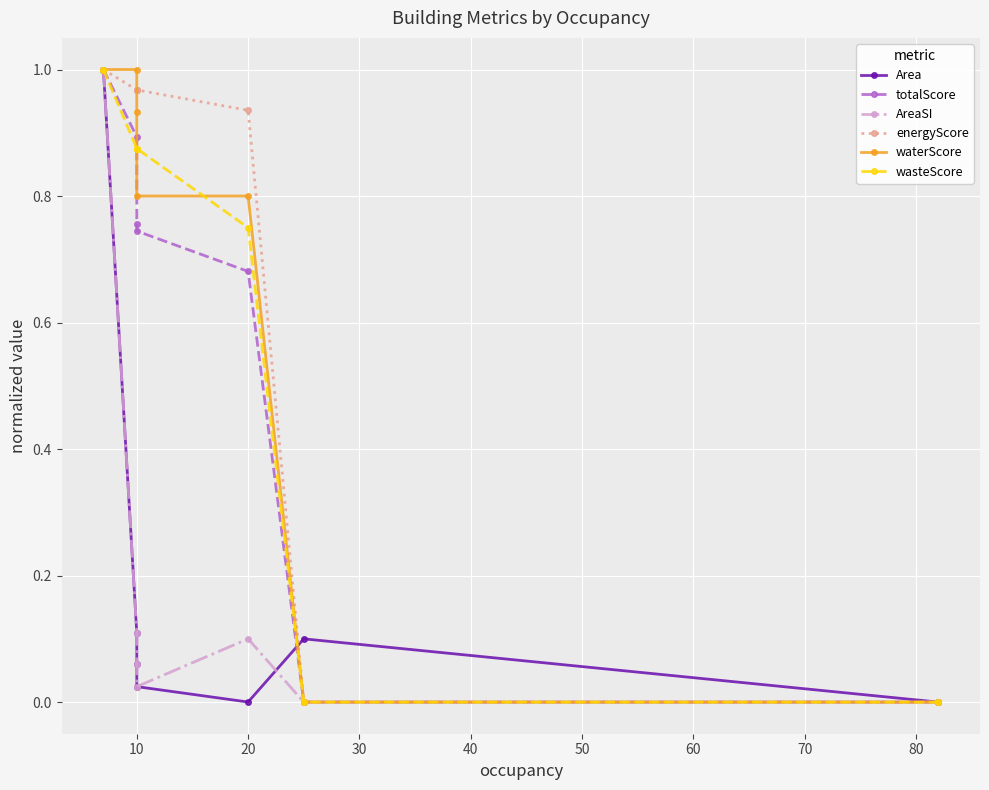

What is the value of the totalScore point at the 1st from the left?

1.0